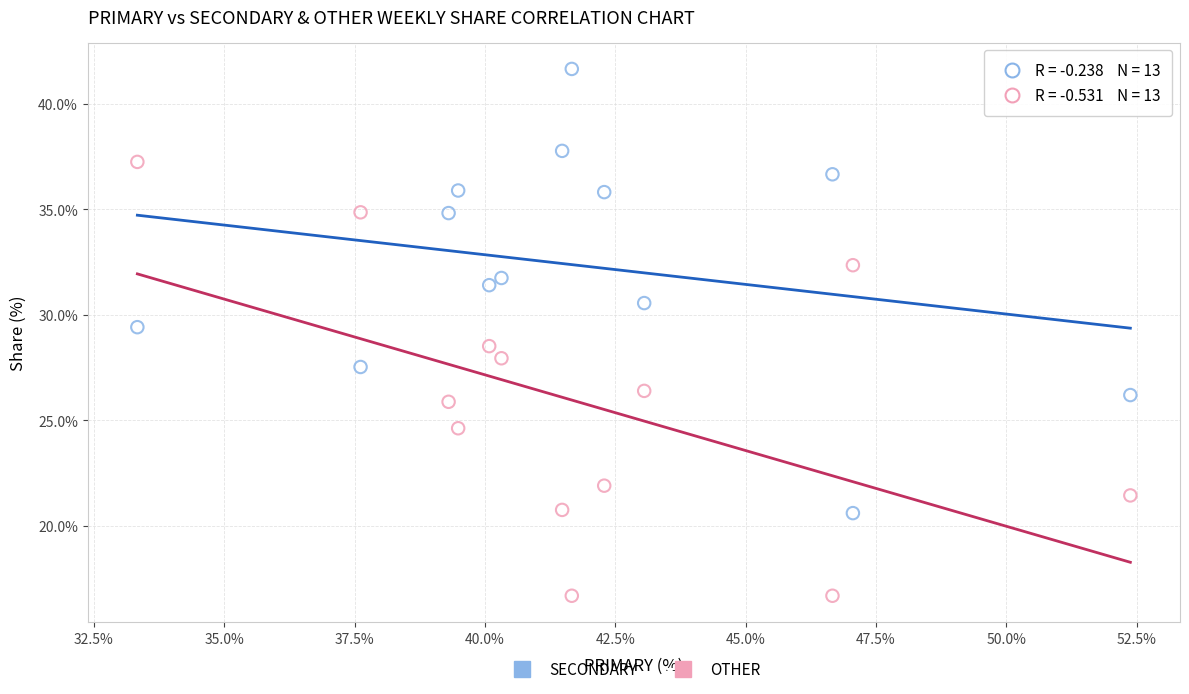

Across all data points, what is the range of Y values (max minus min)?

25.0